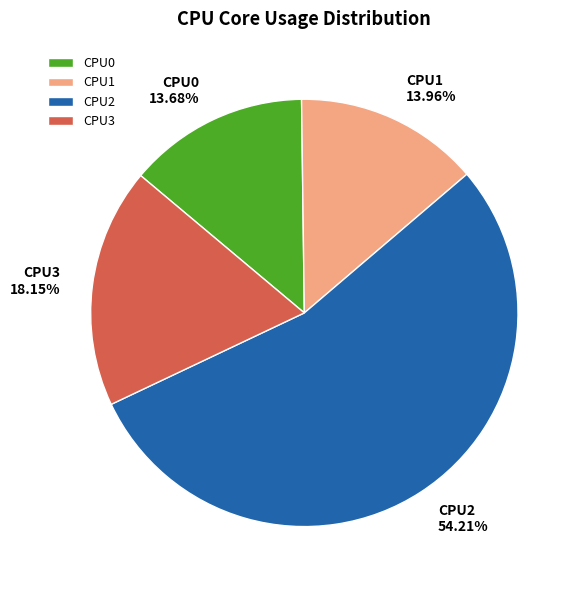

Is there a majority slice in this chart?

Yes